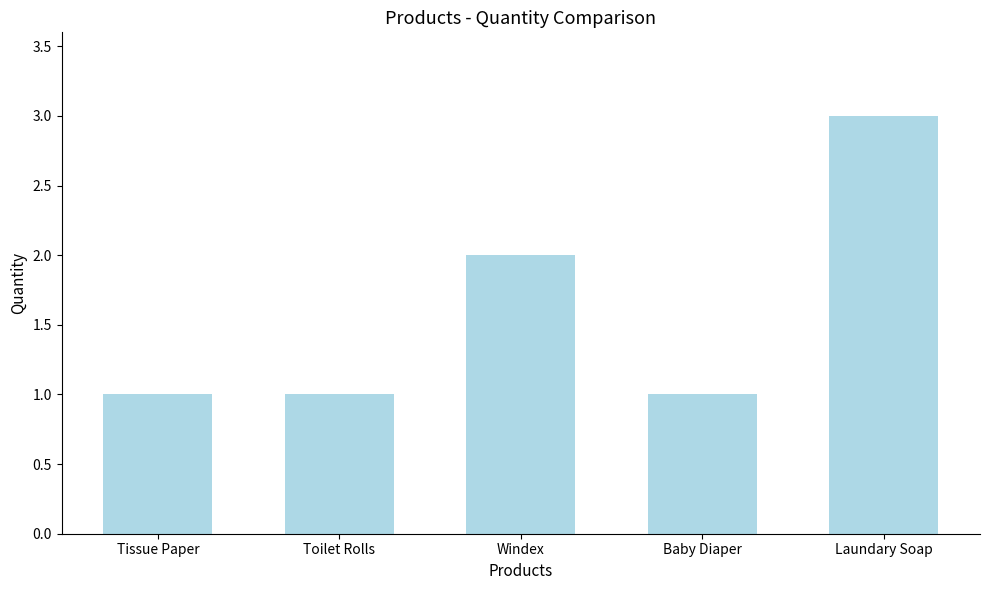

Reading left to right, transcribe all the data shown in this chart.

Tissue Paper=1	Toilet Rolls=1	Windex=2	Baby Diaper=1	Laundary Soap=3